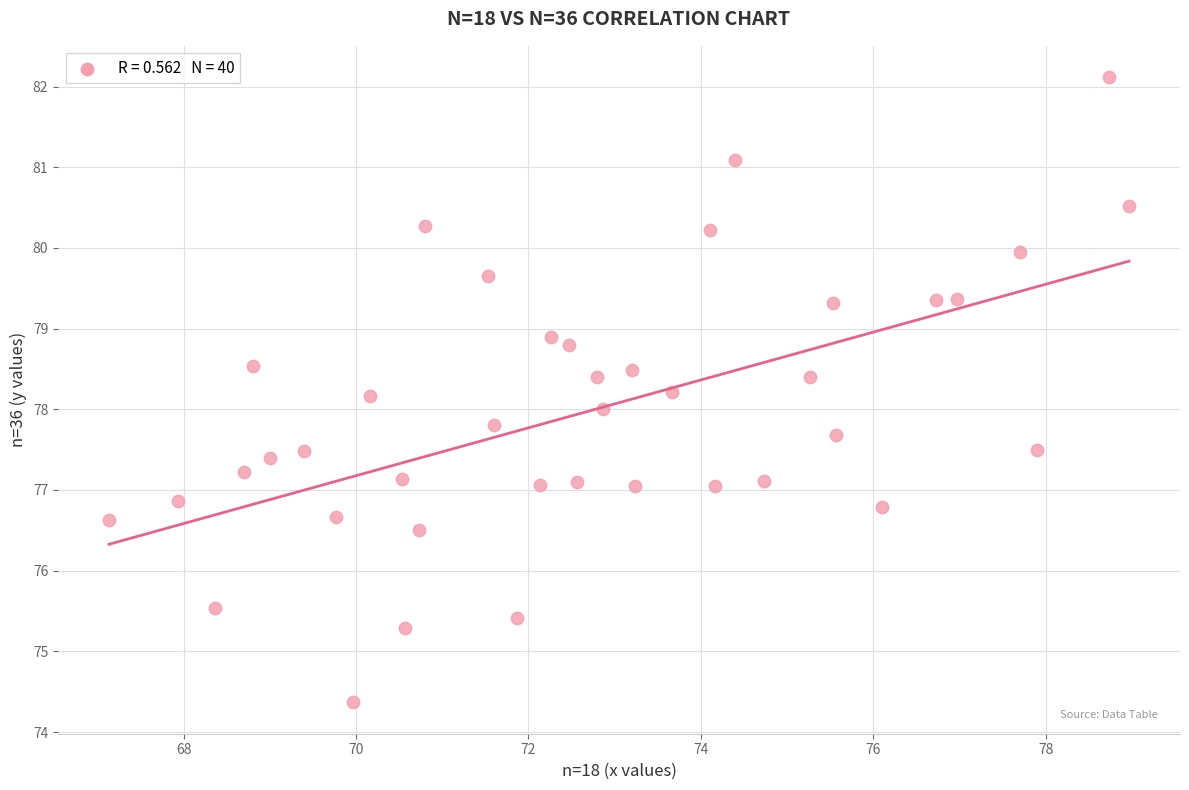

What is the range of X values (max minus min)?

11.8